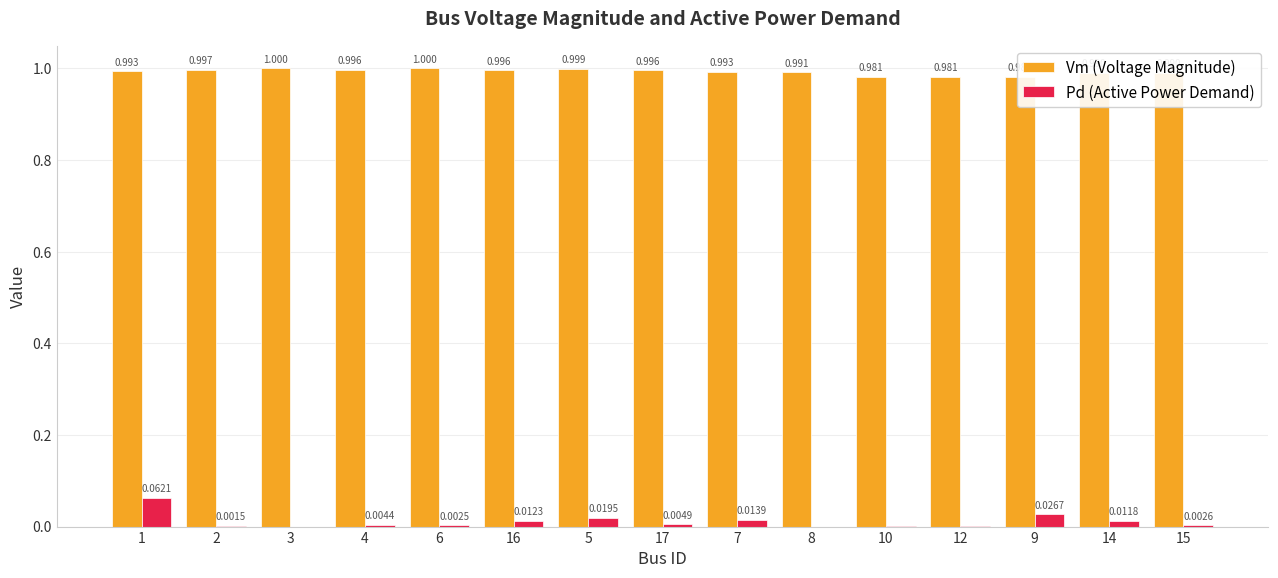

How many data points does each series have?

15